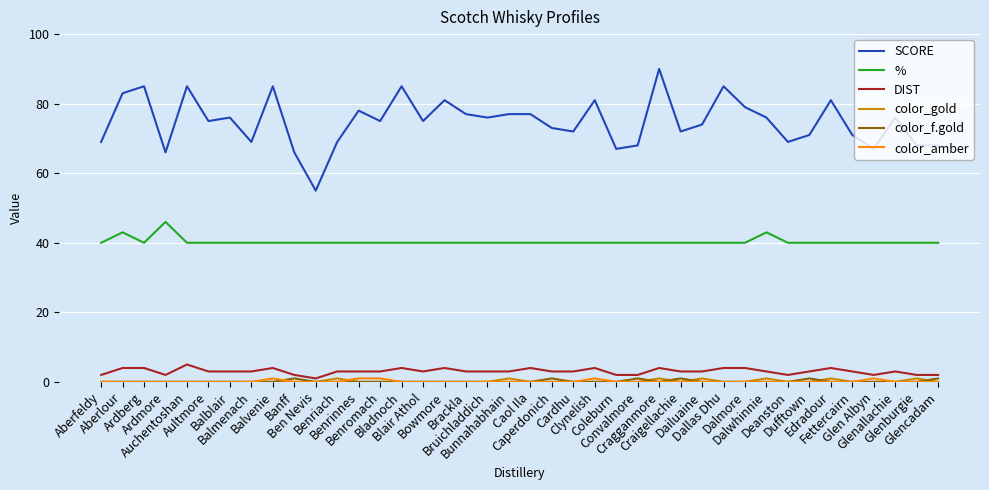

What is the minimum value for DIST?

1